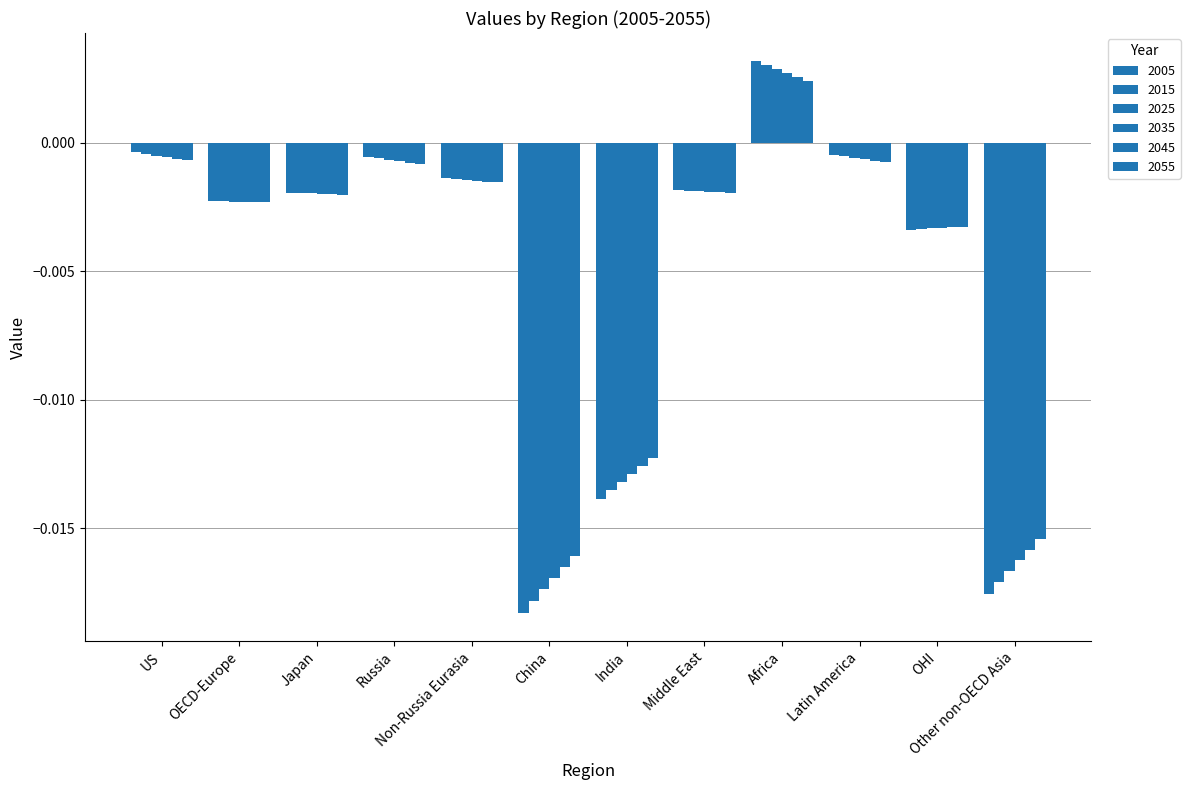

At which category is the sum across all series the highest?

Africa